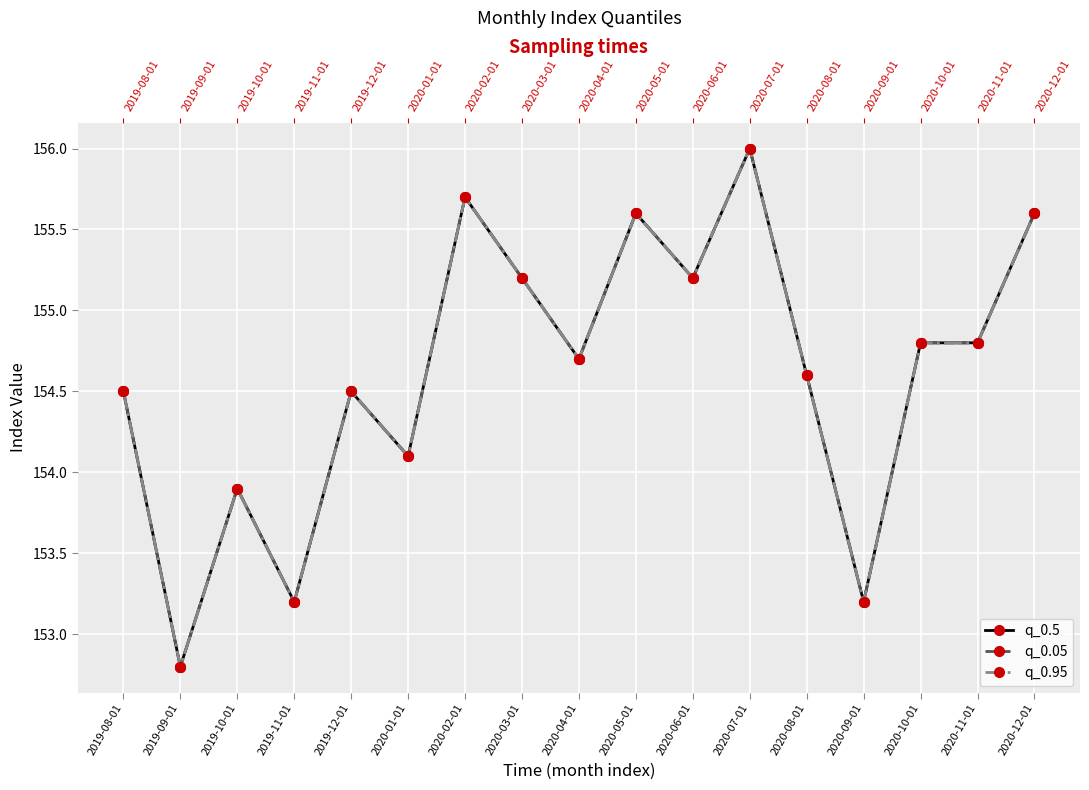

Which series has the widest spread of values?

q_0.5